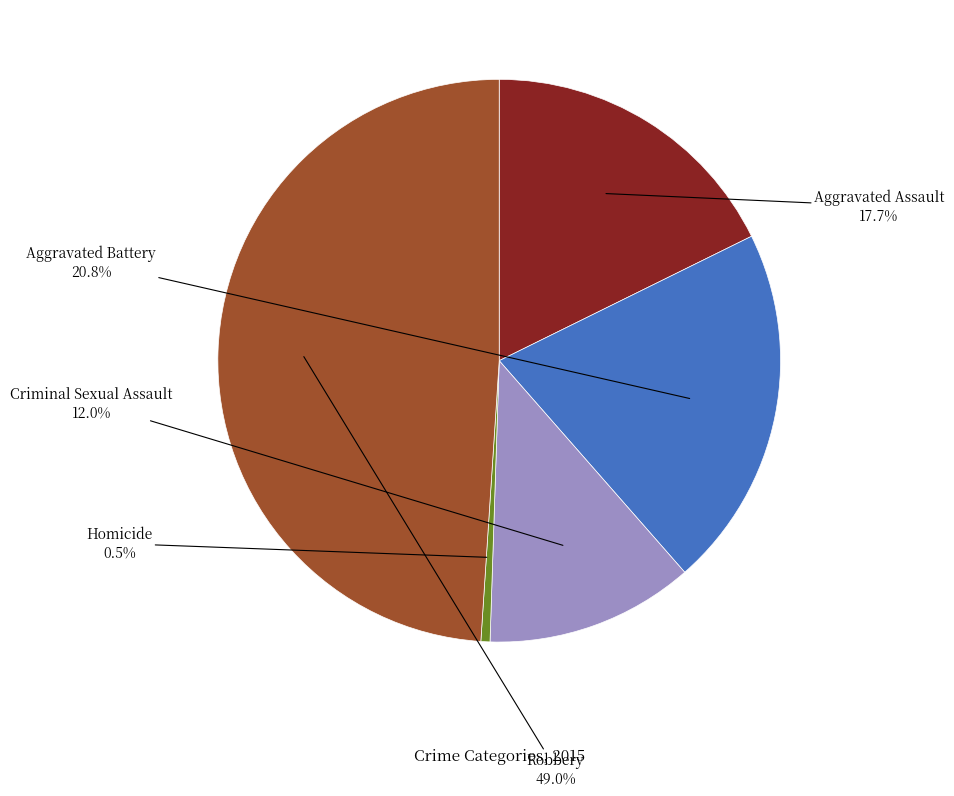

To the nearest percent, what is the difference between the largest and smallest slice percentages?

48%